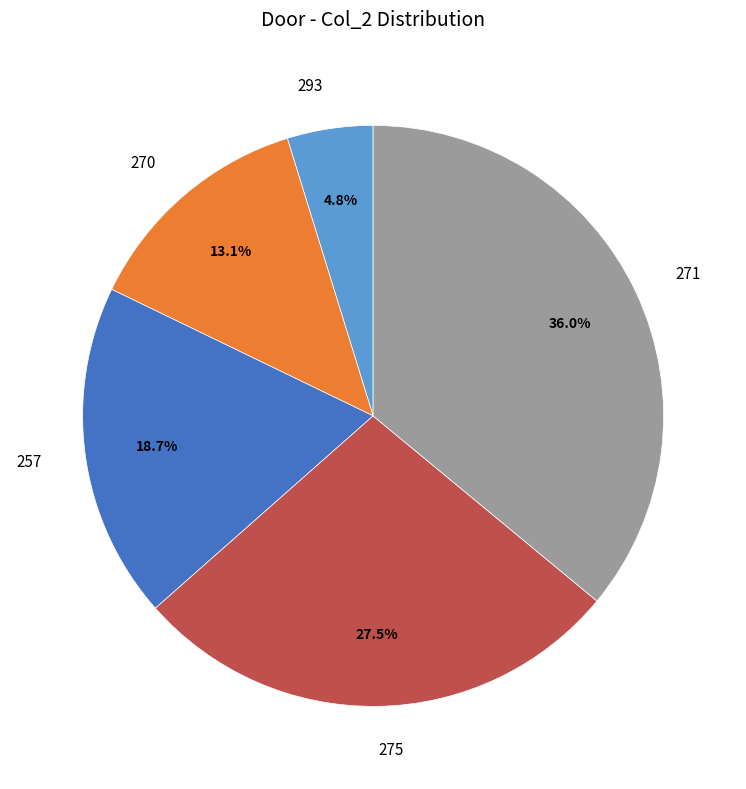

To the nearest percent, what portion does 293 represent?

5%